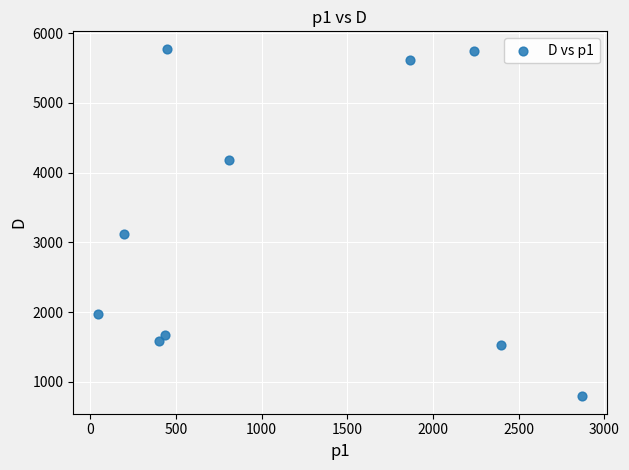

What is the range of Y values (max minus min)?

4982.4